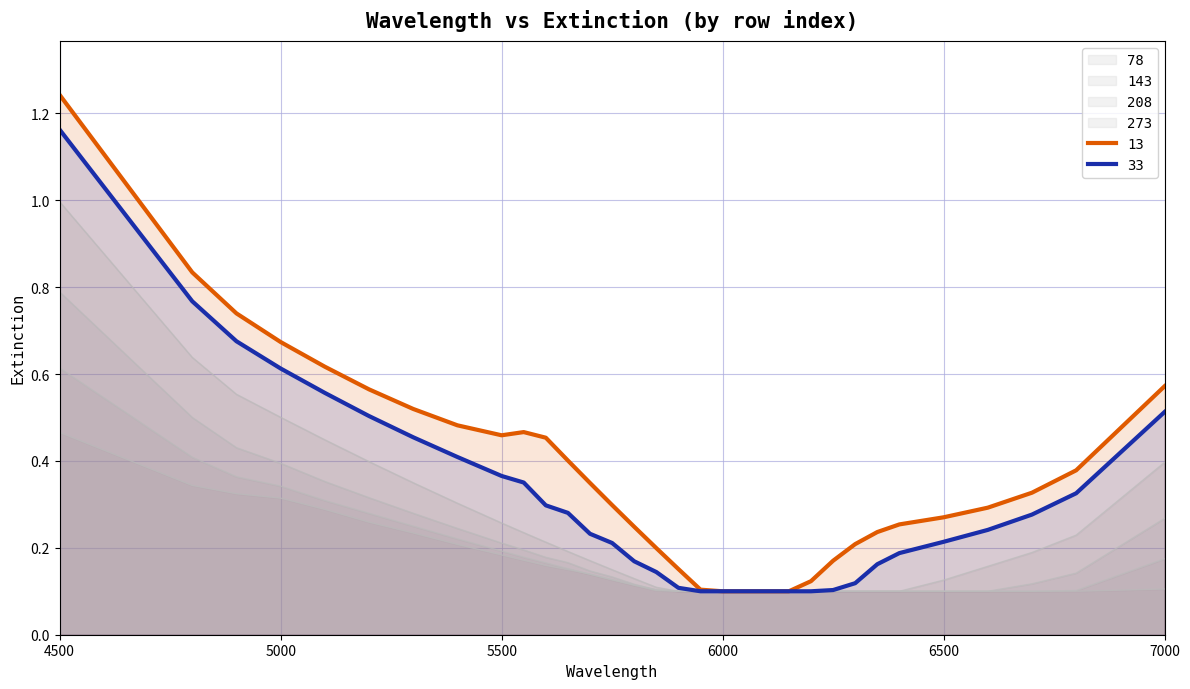

What is the spread (max minus min) of values at 6350?

0.1